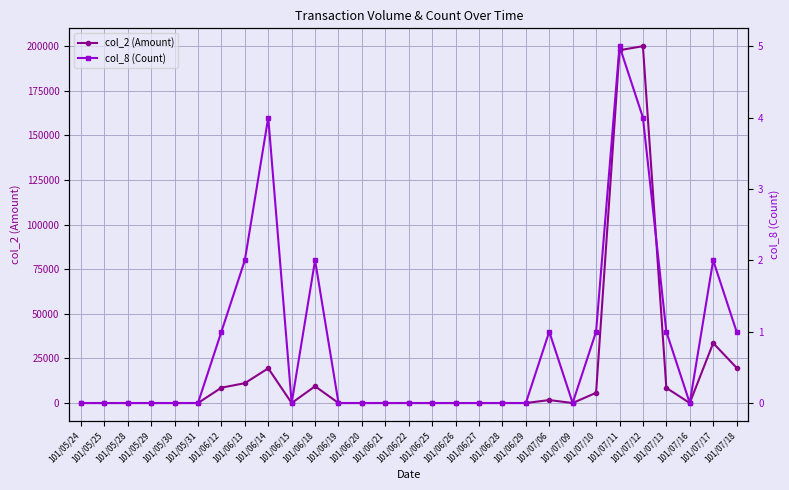

What are all the series names shown in the legend?

col_2 (Amount), col_8 (Count)